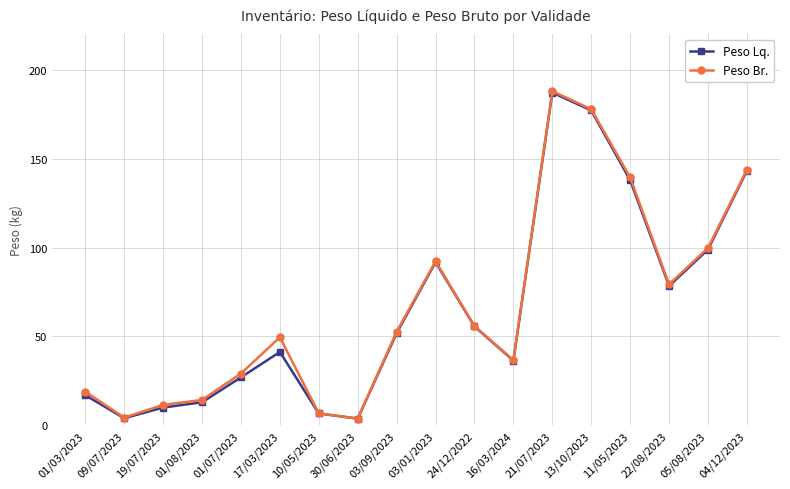

Is it true that Peso Lq. equals 27.0 at 01/07/2023?

True